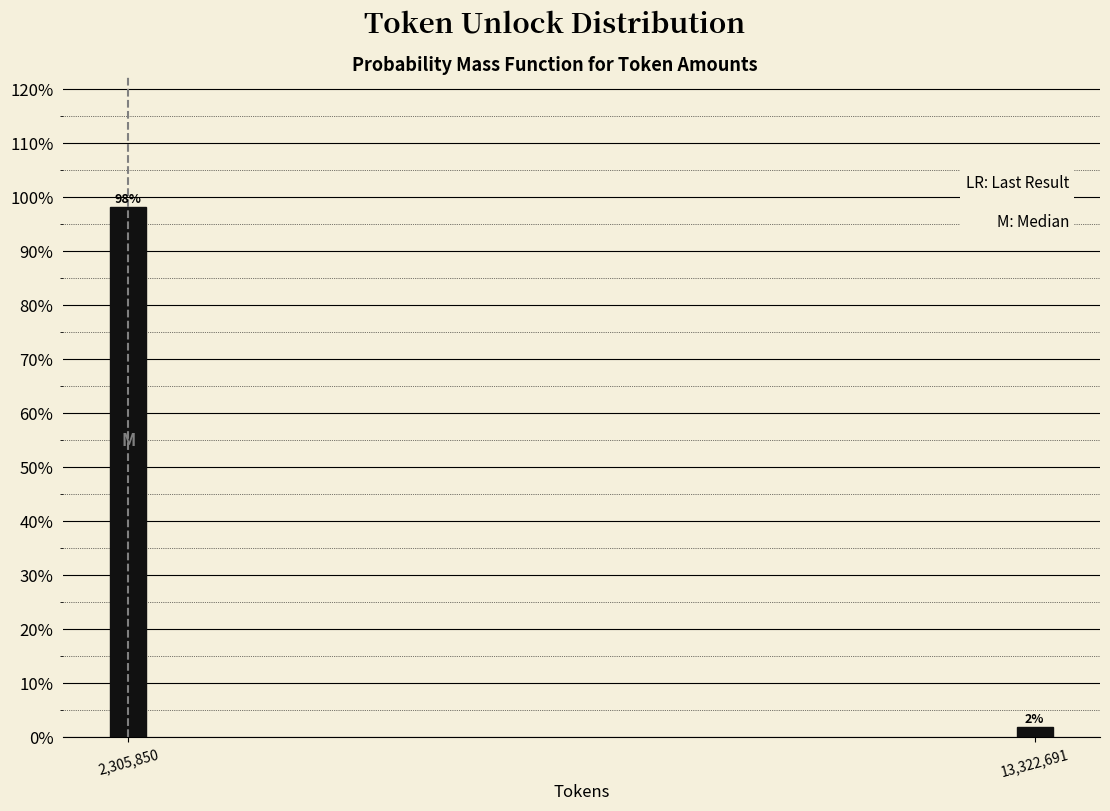

At which category does the chart reach its minimum across all series?

13,322,691